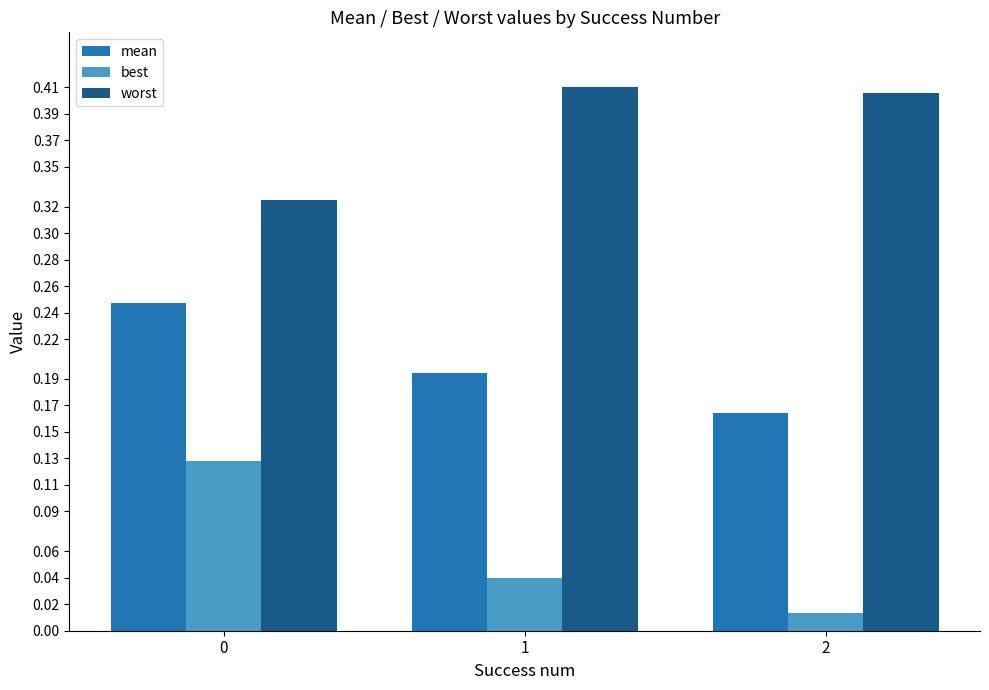

What is the sum of the worst values at 0 and 1?

0.7